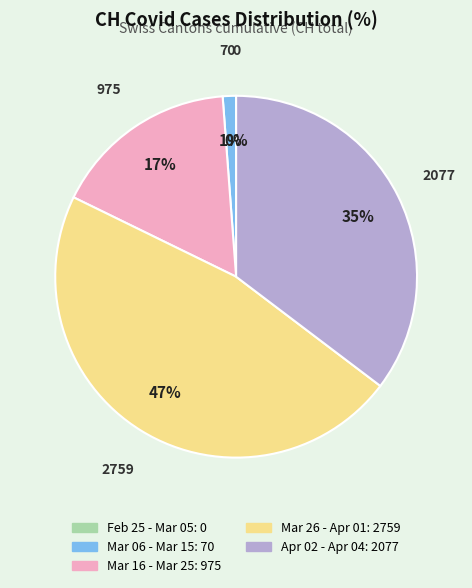

Do 2020-03-13 and 2020-03-29 together represent more than half of the pie?

No